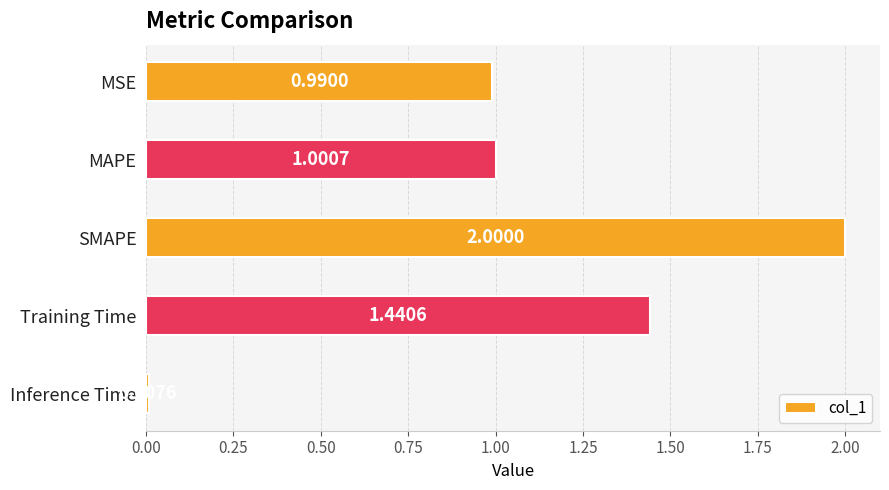

Are the bars horizontal?

Yes